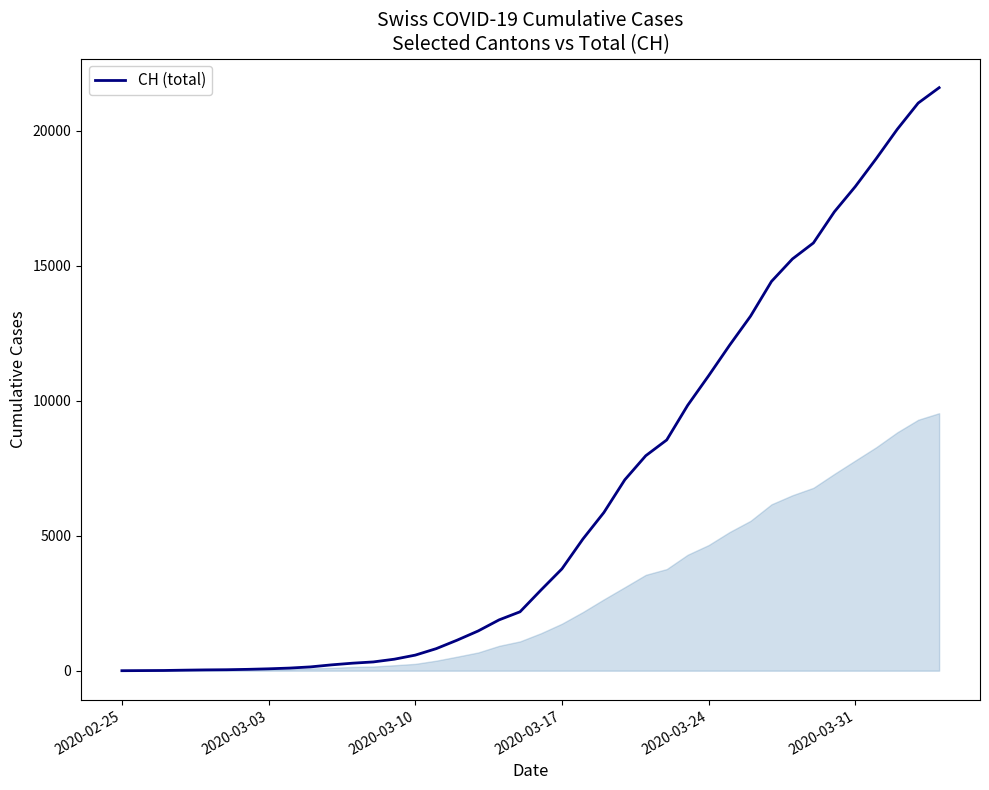

What is the difference between the maximum and minimum values?

21605